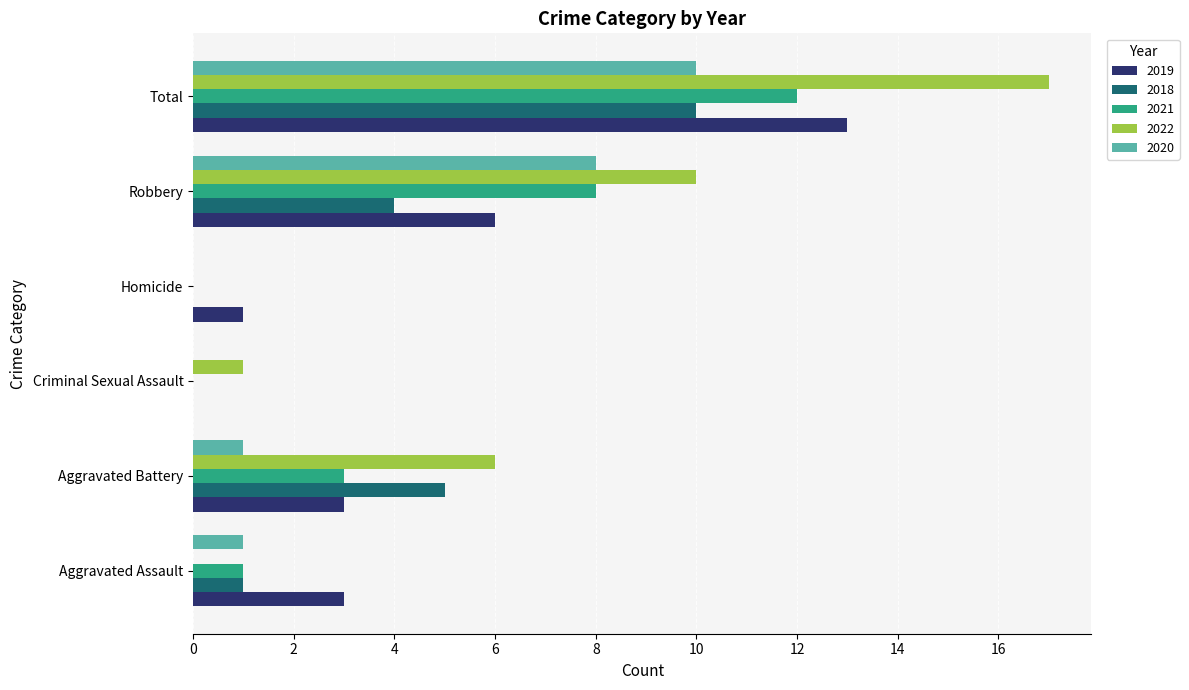

Count the number of categories in the chart.

6